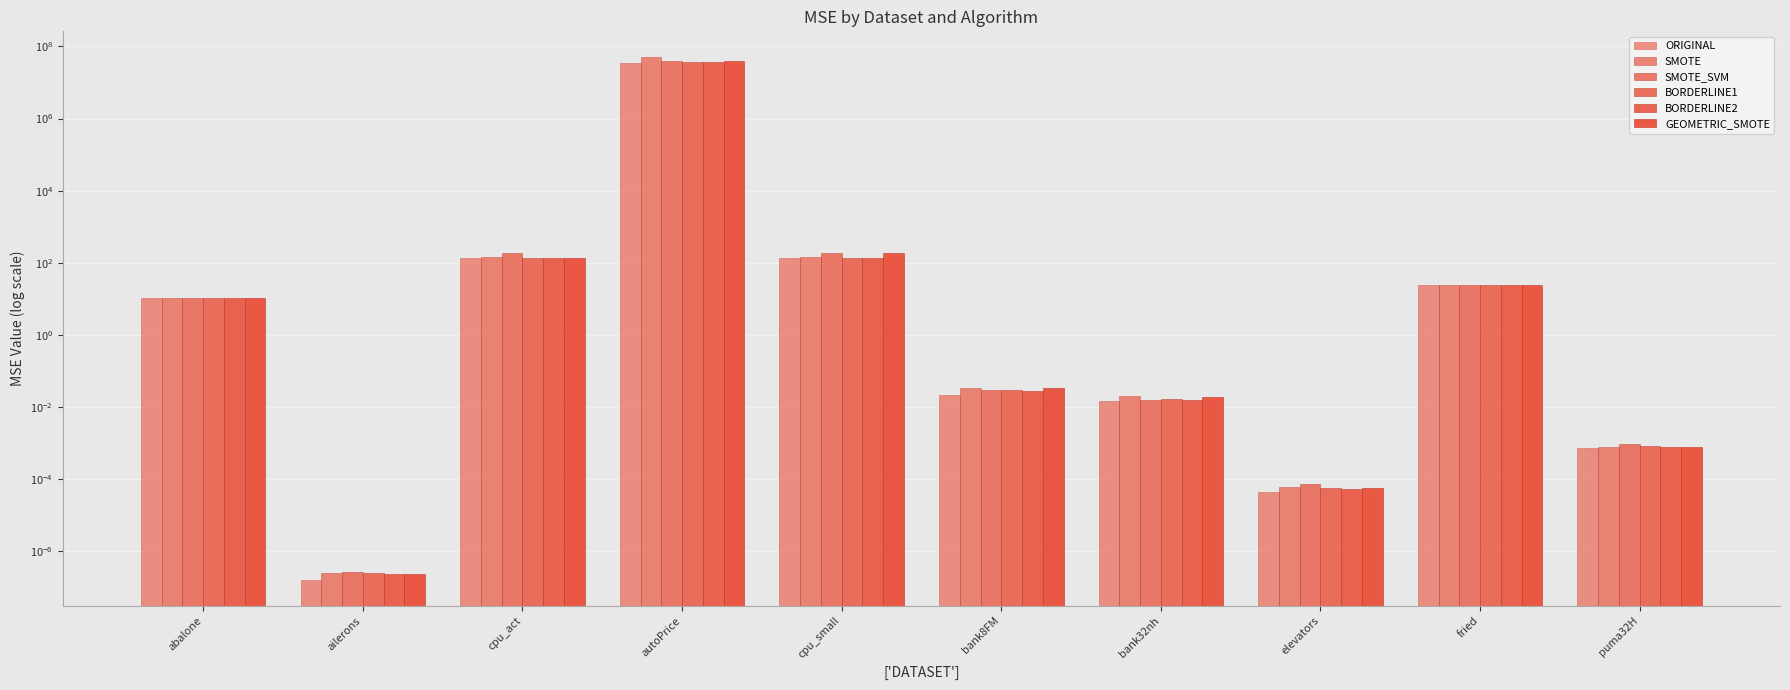

What is the average value of the BORDERLINE1 series?

3780913.2